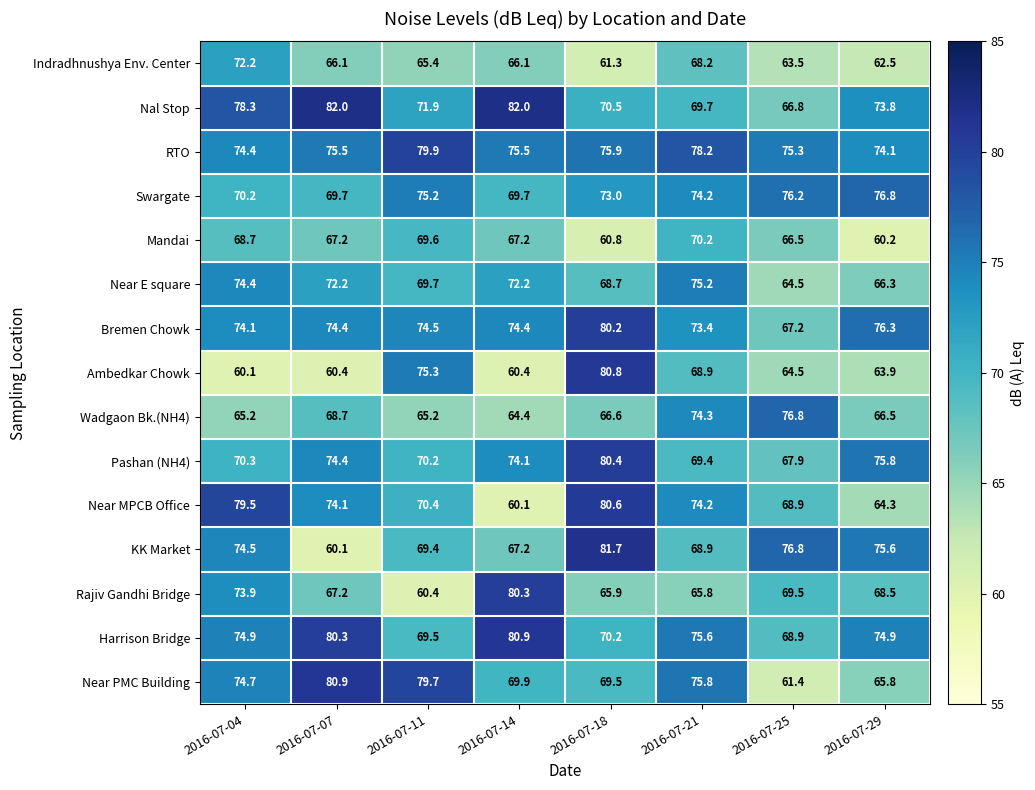

At which category is the sum across all series the highest?

2016-07-18